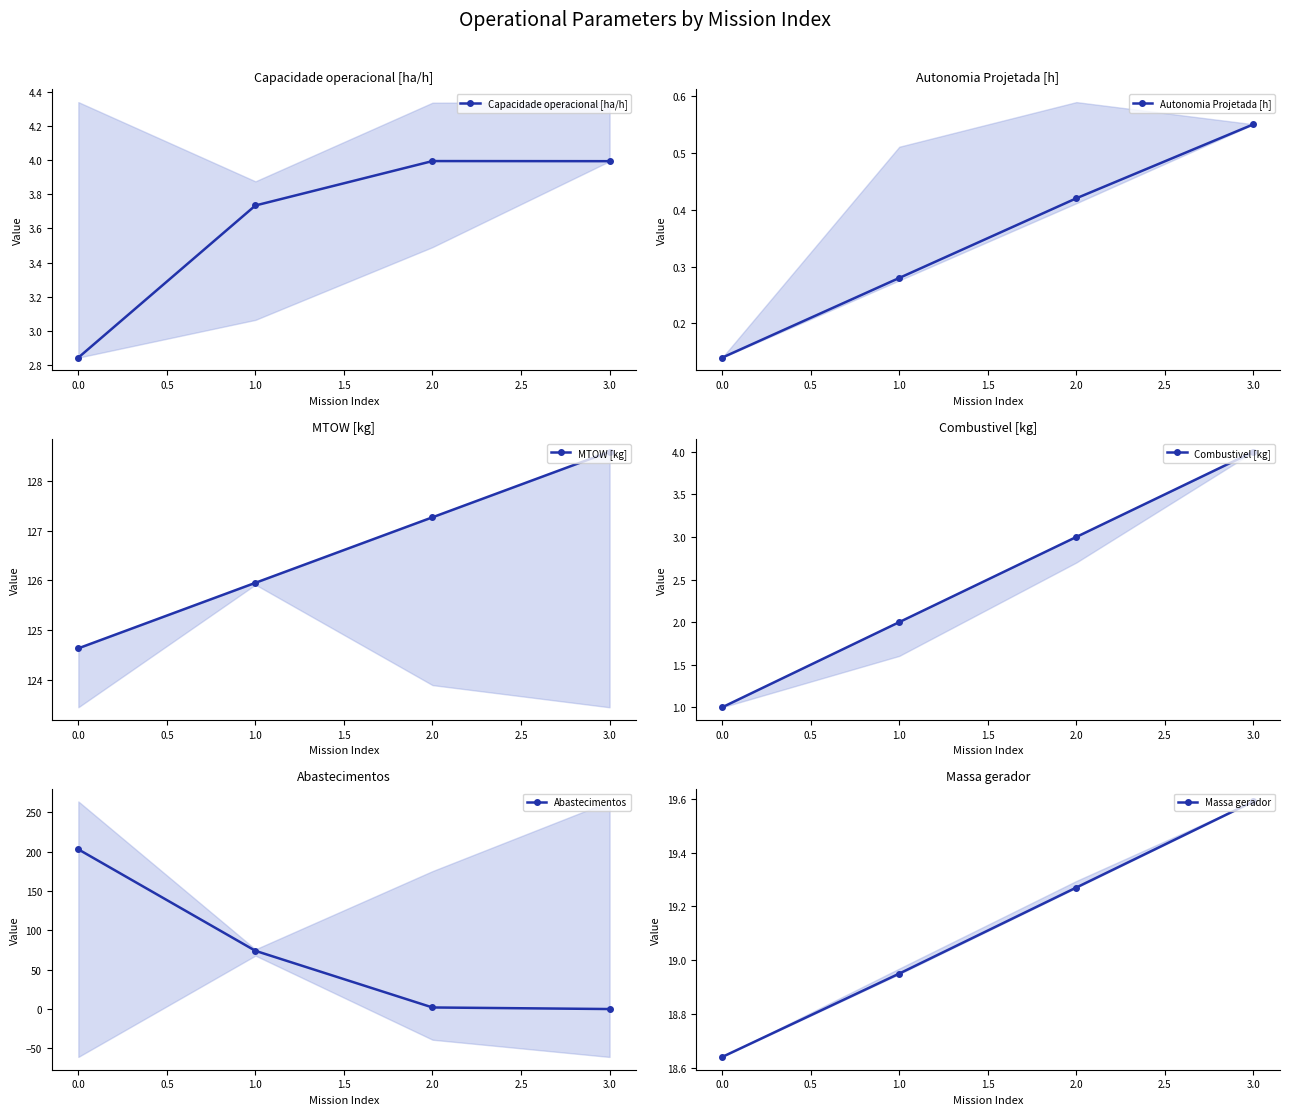

True or false: Capacidade operacional [ha/h] has more than 1 points higher than both neighbors.

False